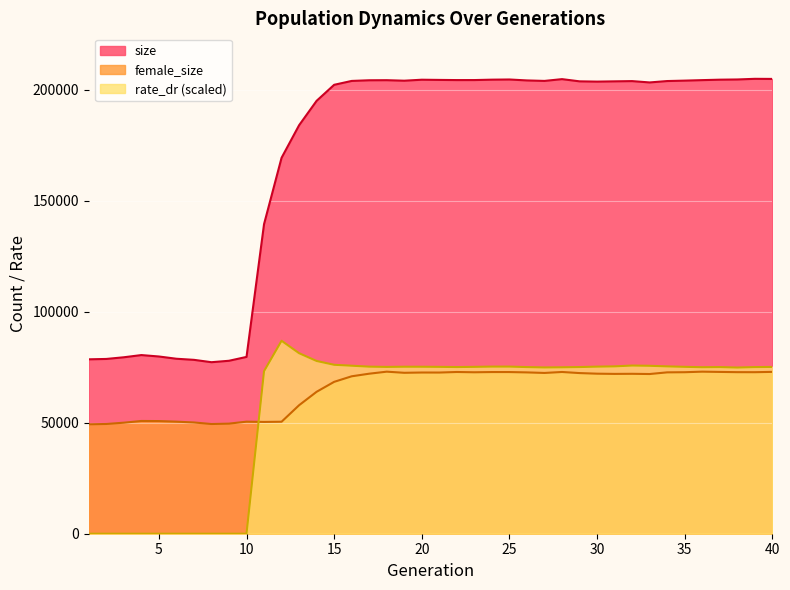

After their last crossing, which series has the higher values: rate_dr or female_size?

rate_dr